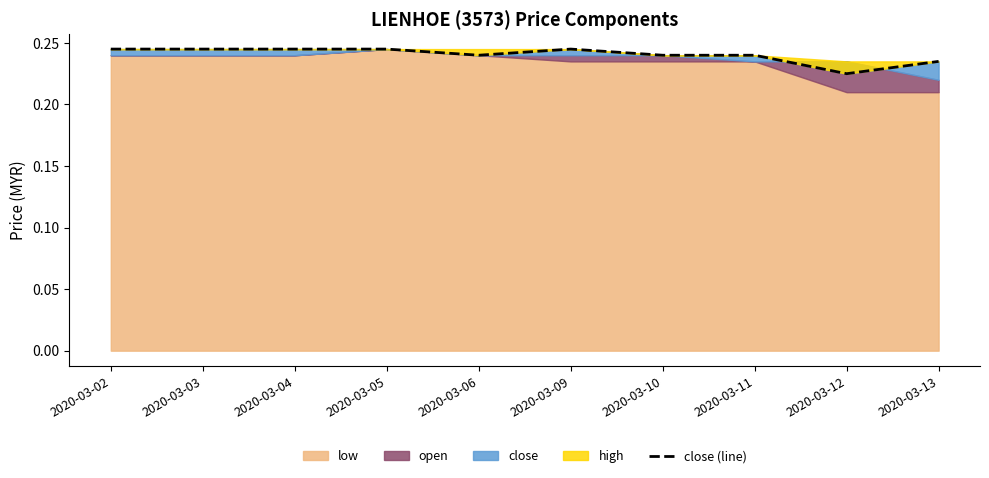

What is the value of the 6th point from the left?

0.2